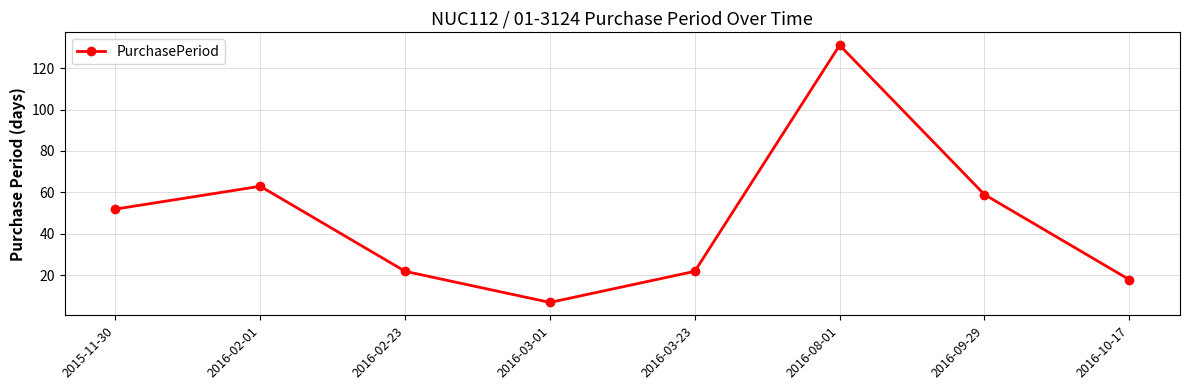

How many data points are less than 52?

4